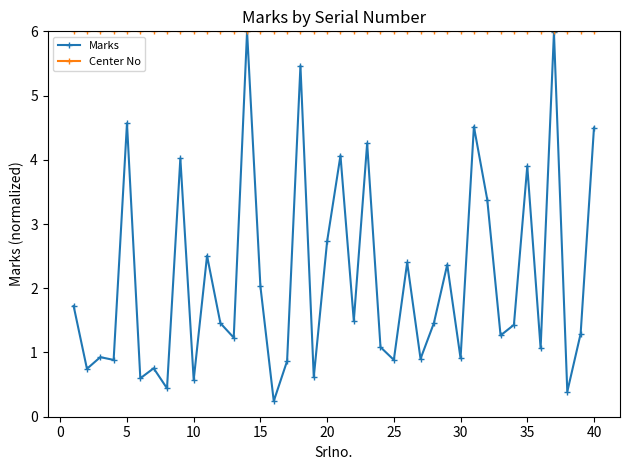

What is the highest value of the Center No series?

6.0